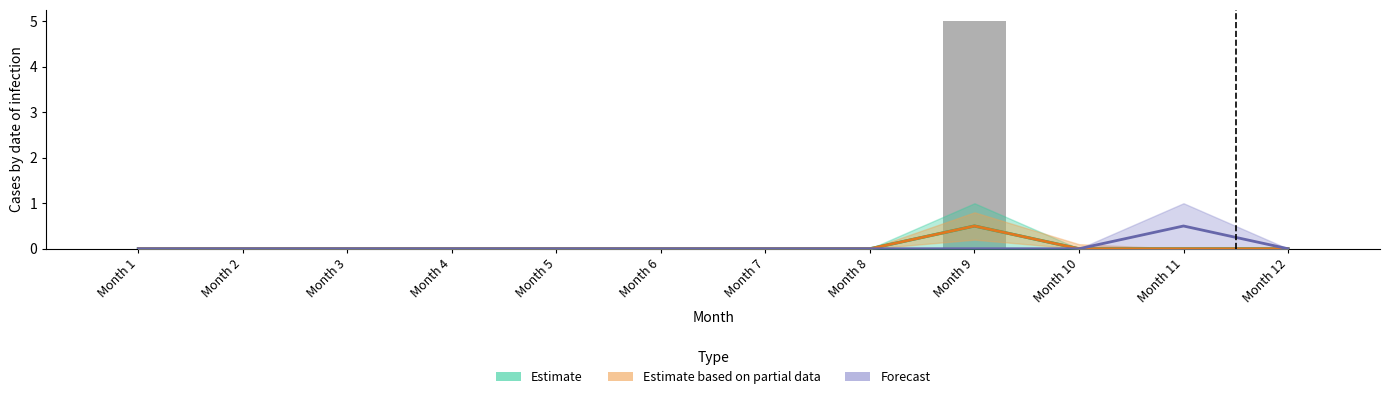

True or false: Estimate has a value of 0.0 at Month 2.

True